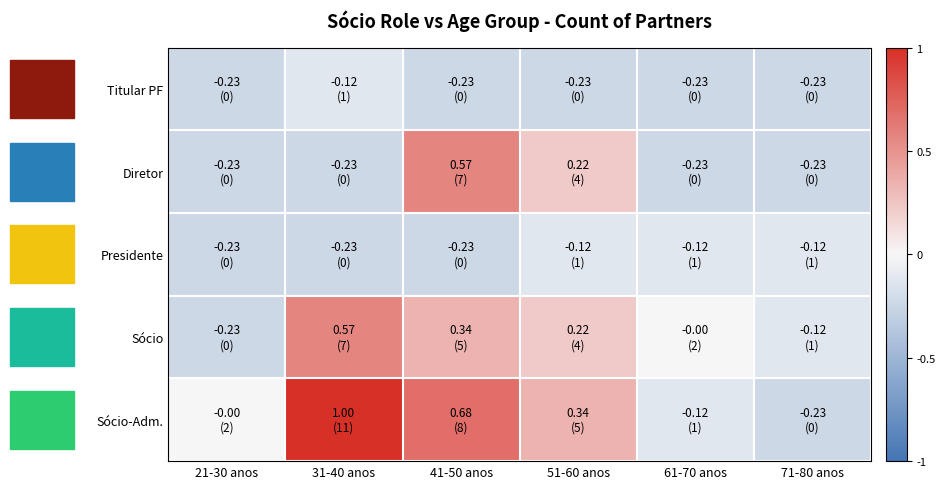

What is the spread (max minus min) of values at 41-50 anos?

0.9